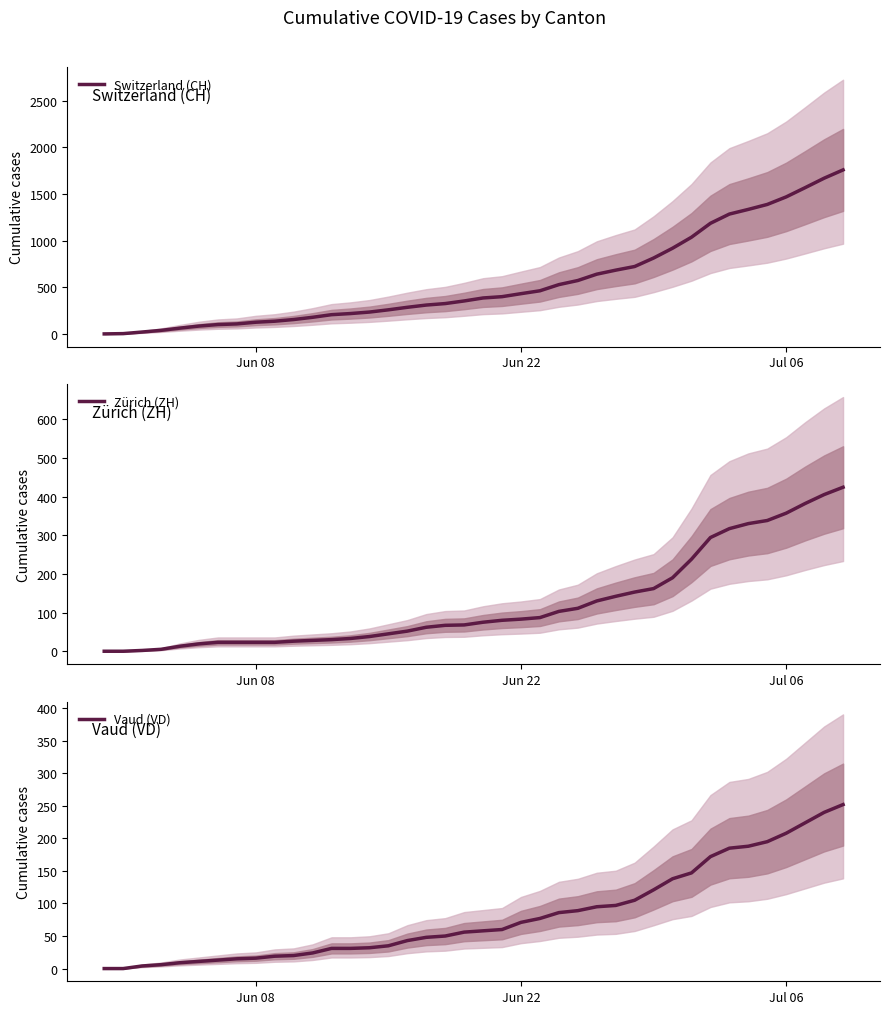

What is the highest value of the Switzerland (CH) series?

1757